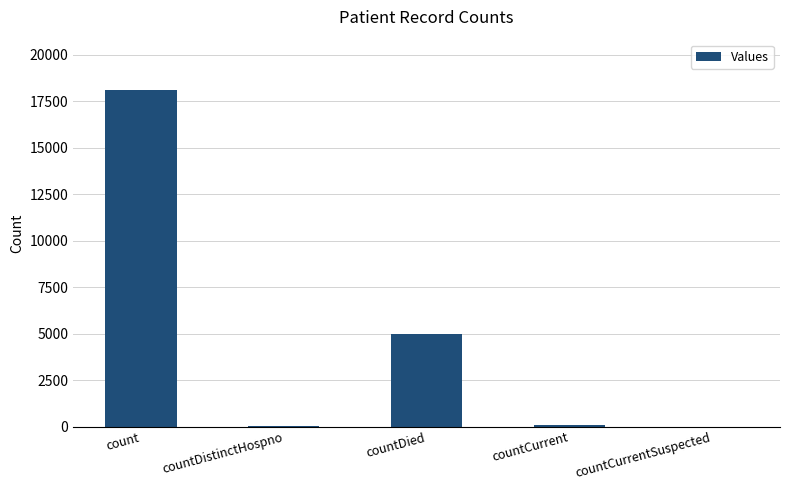

Where is the data nearest to the value 9054?

countDied